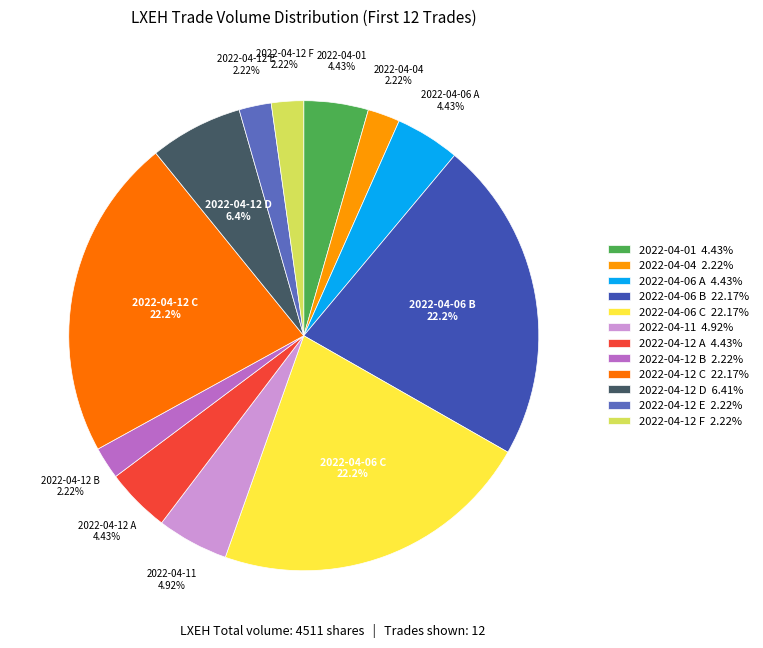

Which has a higher value, 2022-04-11 4.92% or 2022-04-12 E 2.22%?

2022-04-11 4.92%